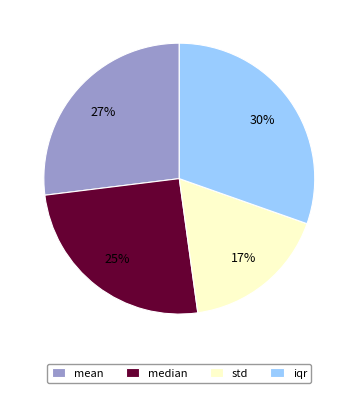

Is the sum of std and iqr greater than half?

No